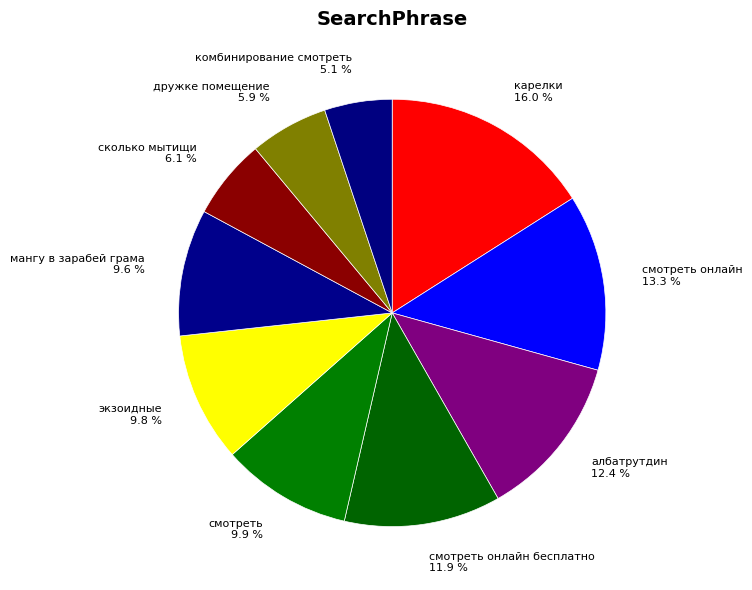

Do албатрутдин 12.4 % and смотреть онлайн бесплатно 11.9 % together represent more than half of the pie?

No